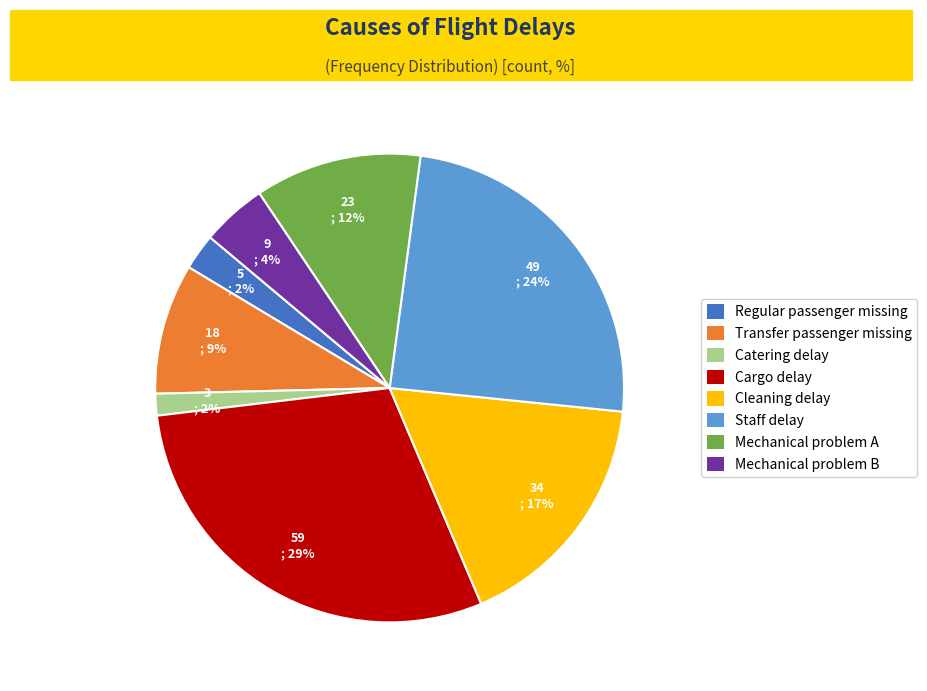

Which category has the biggest portion of the pie?

Cargo delay